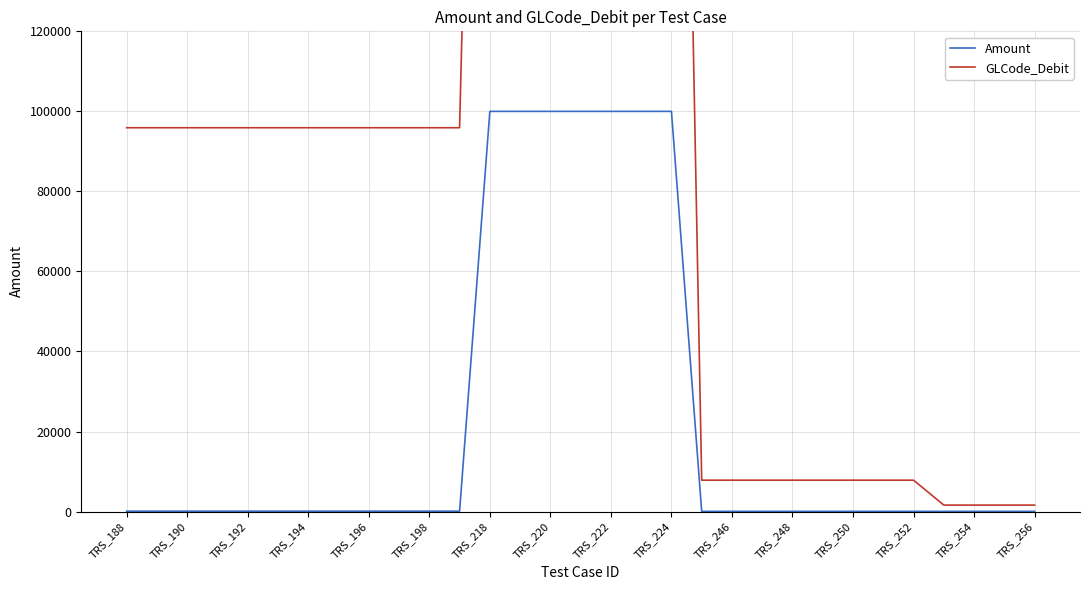

Is it true that Amount equals 16 at 29?

False